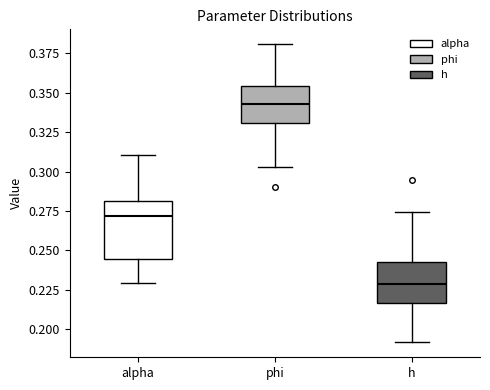

Reading left to right, transcribe this box plot: for each box, give where its median line is, the range the box spans, and where its two whiskers end, as read against the y-axis. The values are not printed on the chart, so give them approximately, as read against the axis.

alpha: median 0.270, box 0.245 to 0.280, whiskers 0.230 to 0.310
phi: median 0.345, box 0.330 to 0.355, whiskers 0.305 to 0.380
h: median 0.230, box 0.215 to 0.245, whiskers 0.190 to 0.275